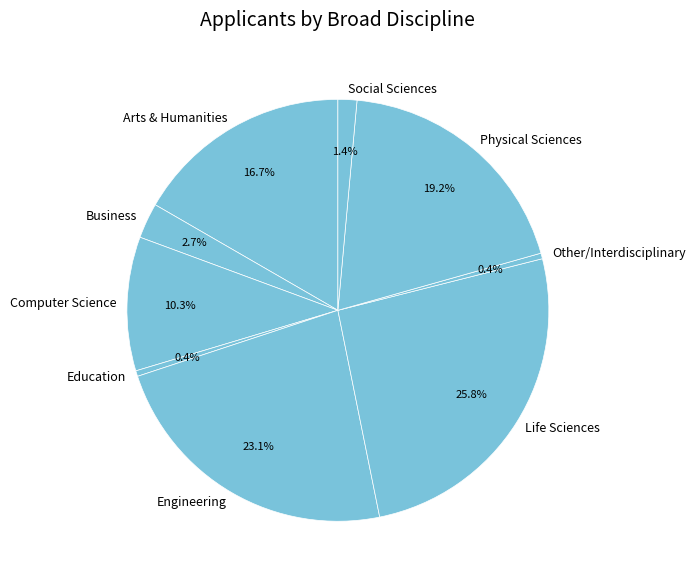

What portion of the pie excludes Social Sciences?

98.6%